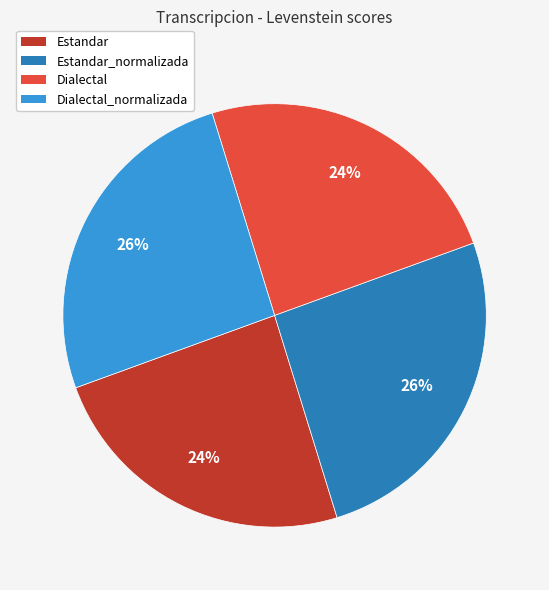

To the nearest percent, what is the difference between the largest and smallest slice percentages?

2%